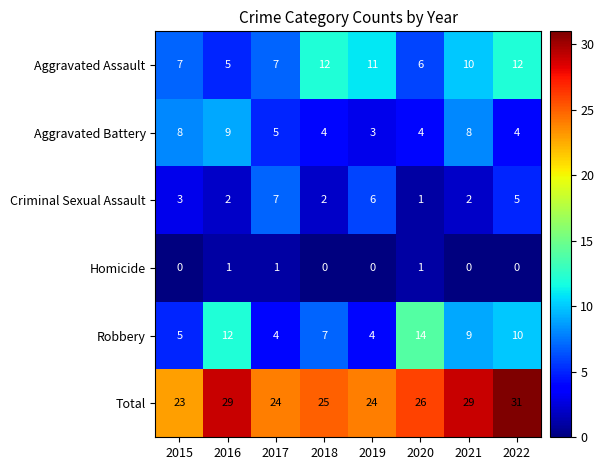

Which series has the largest total across all categories?

Total